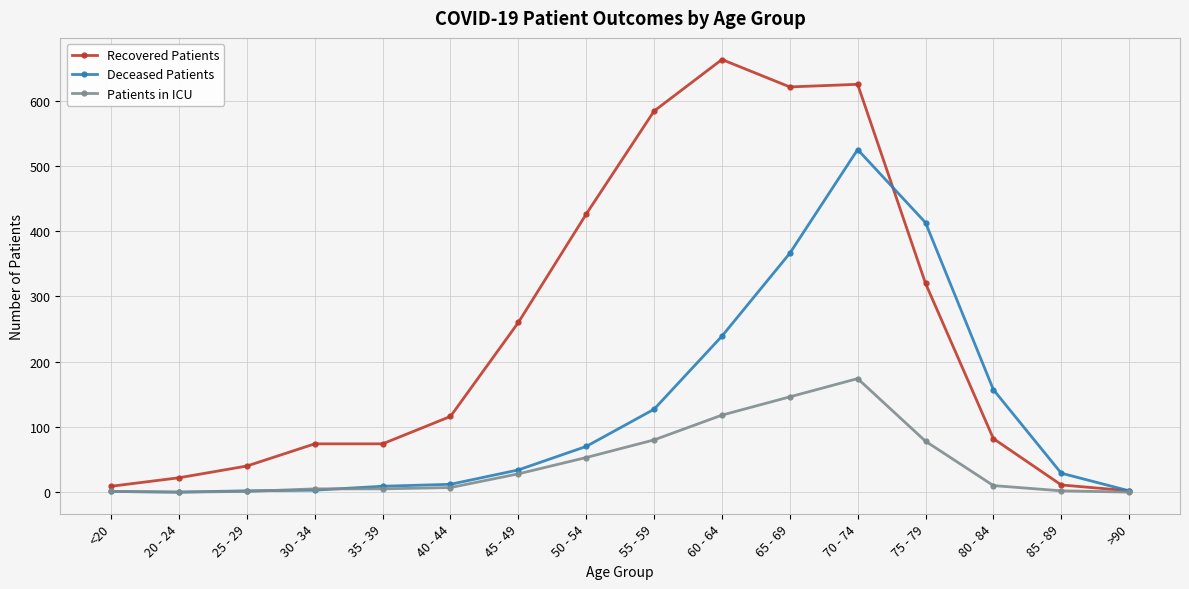

The value of Patients in ICU at 55 - 59 is 80. True or false?

True